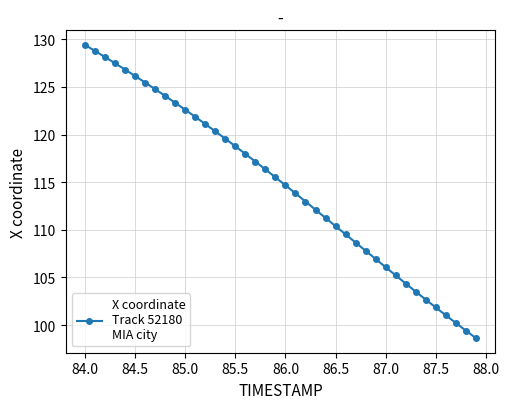

Count the number of values greater than 115.

20